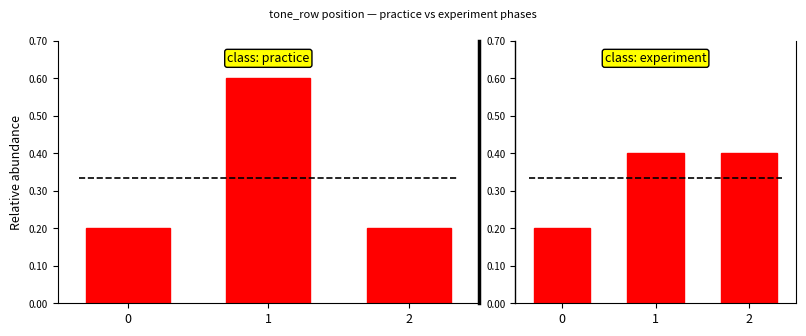

Which has a higher value, 1 or 2?

1